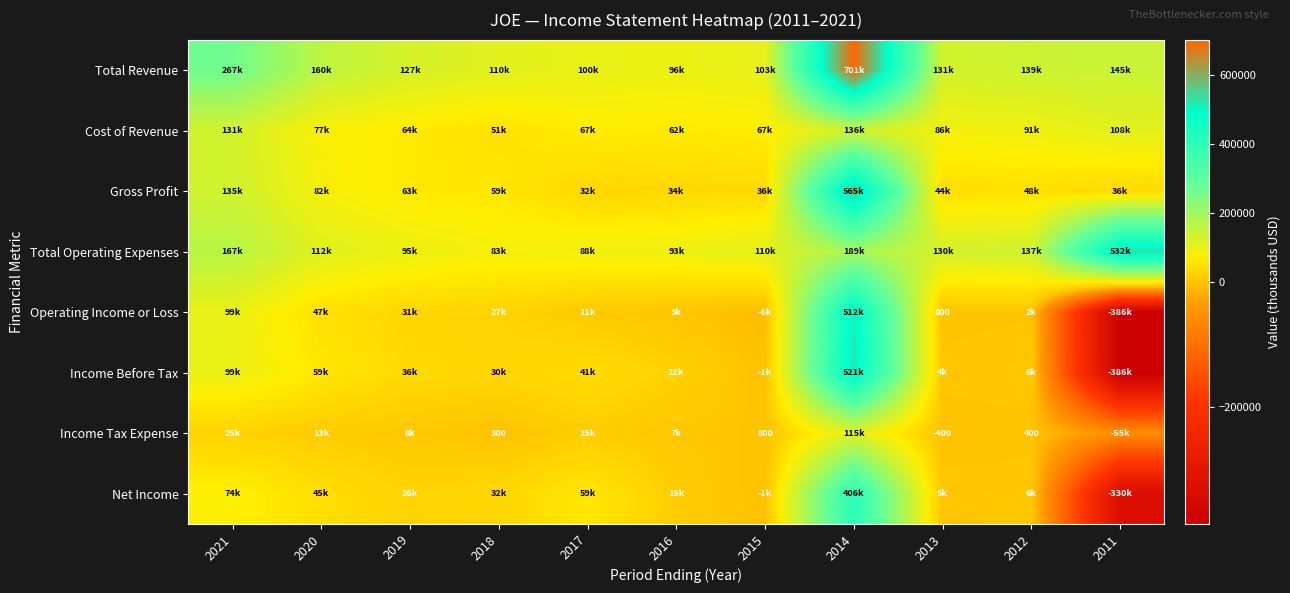

True or false: Net Income has a value of 5000 at 2013.

True